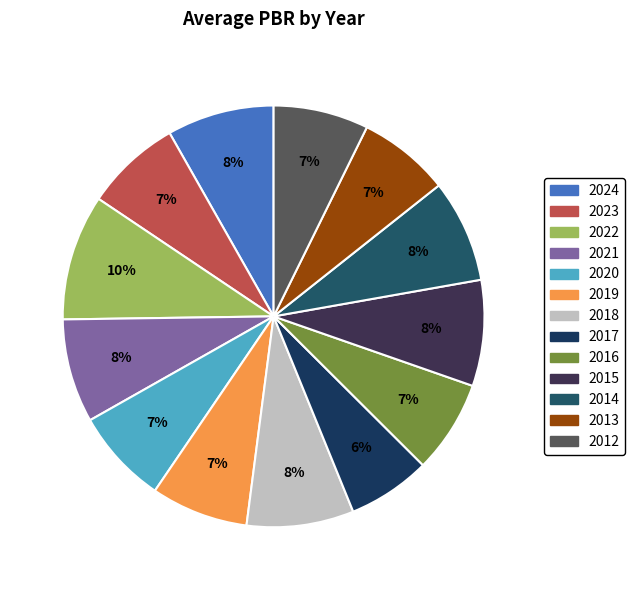

Combined, do 2015 and 2014 account for over 50%?

No